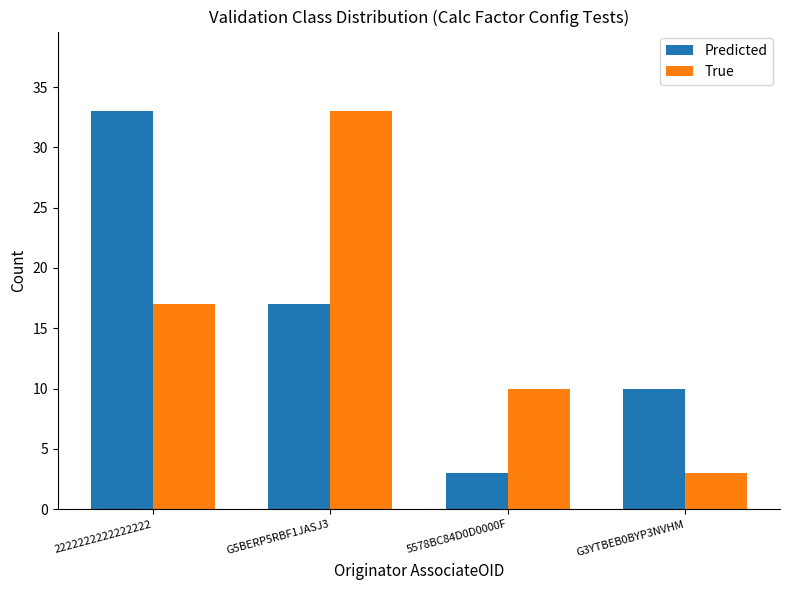

What is the approximate value of Predicted at G3YTBEB0BYP3NVHM, to the nearest 10?

10